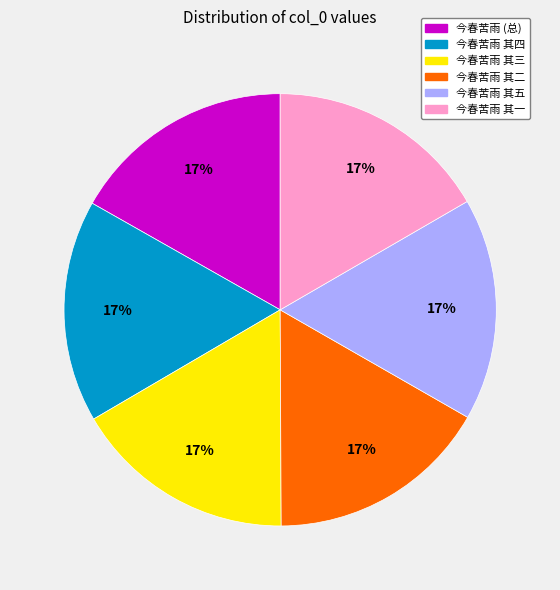

Does any single category account for the majority?

No